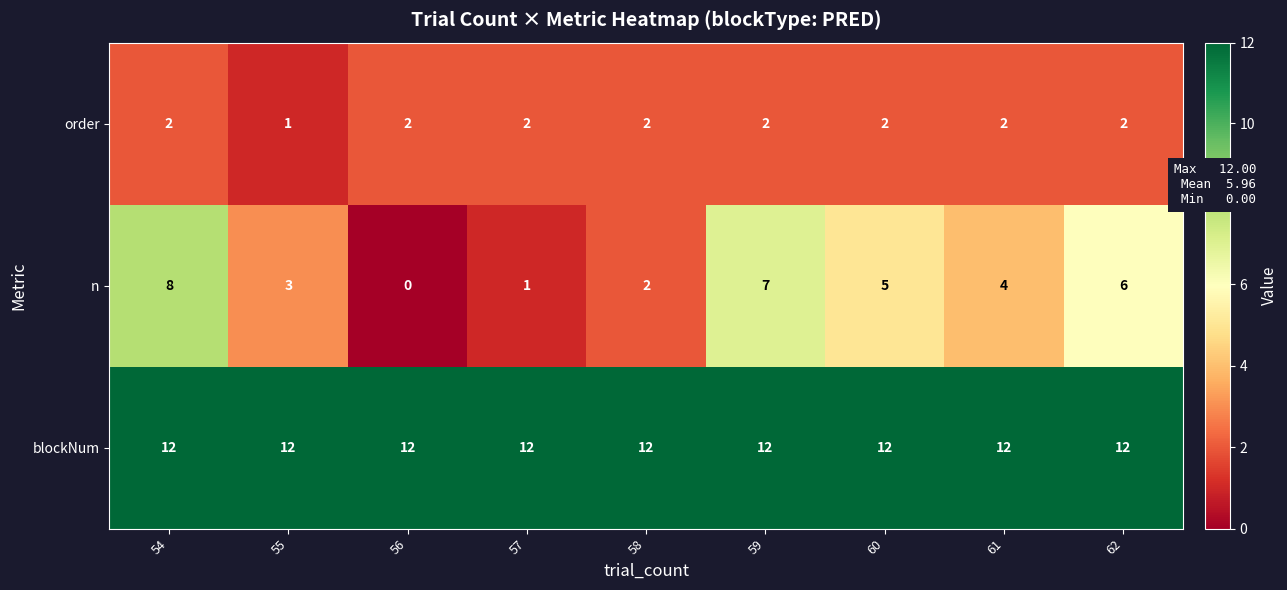

Which series has the largest range (max minus min)?

n